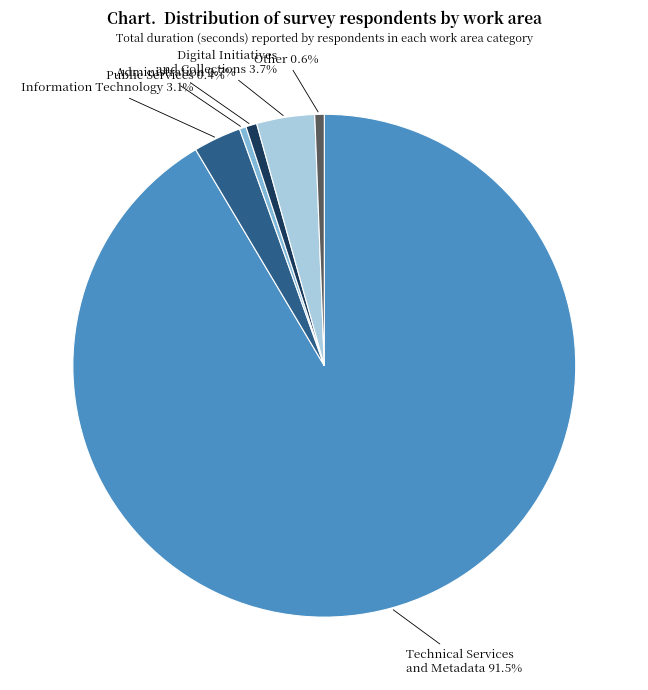

Is the sum of Administration and Technical Services and Metadata greater than half?

Yes